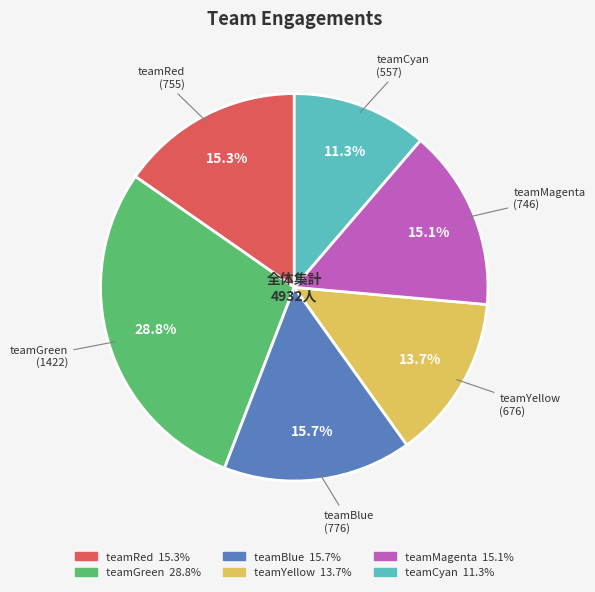

To the nearest percent, what is the combined percentage of teamYellow and teamBlue?

29%